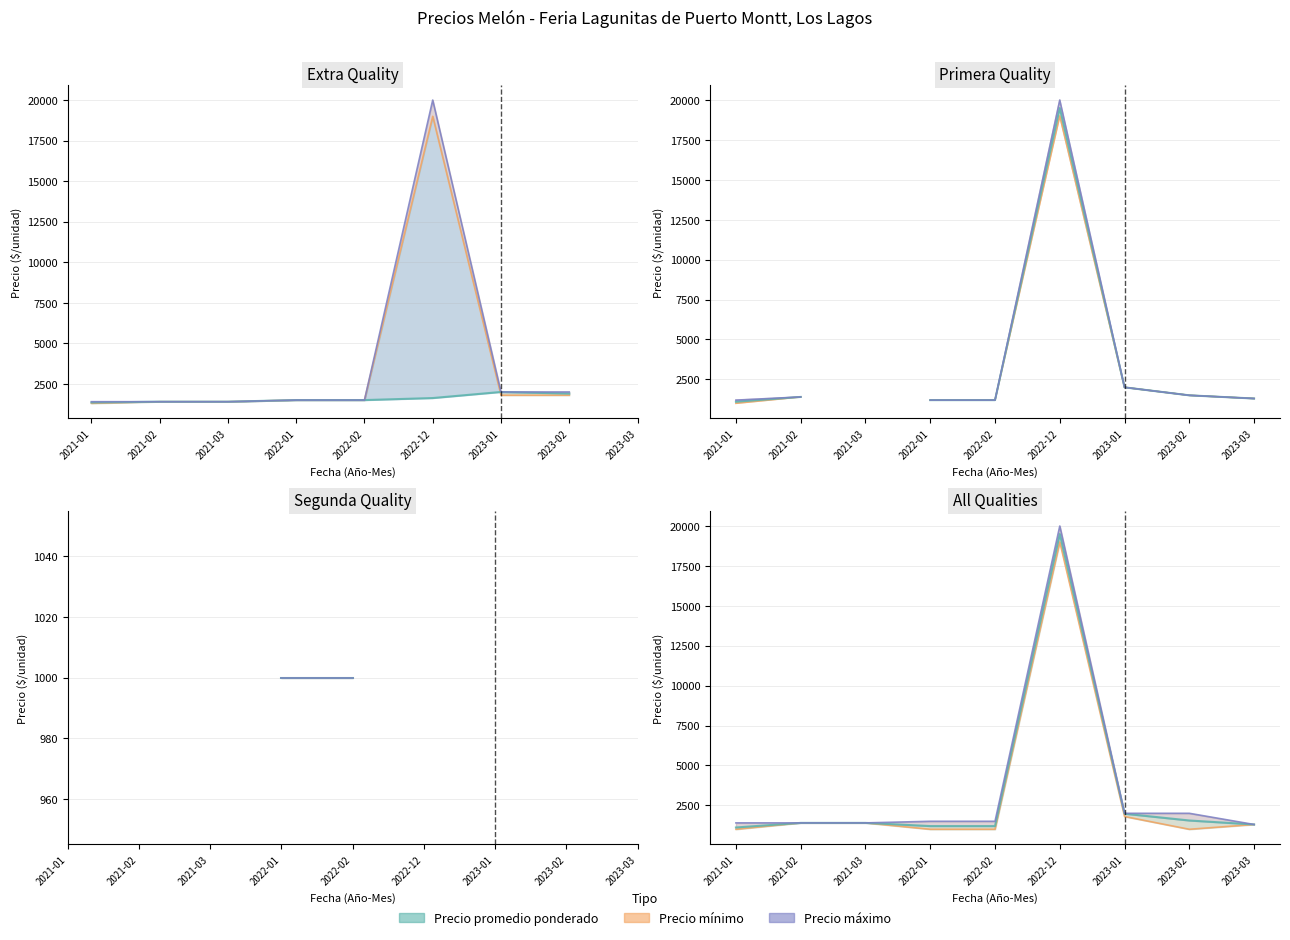

True or false: Precio máximo has a value of 794 at 2022-01.

False